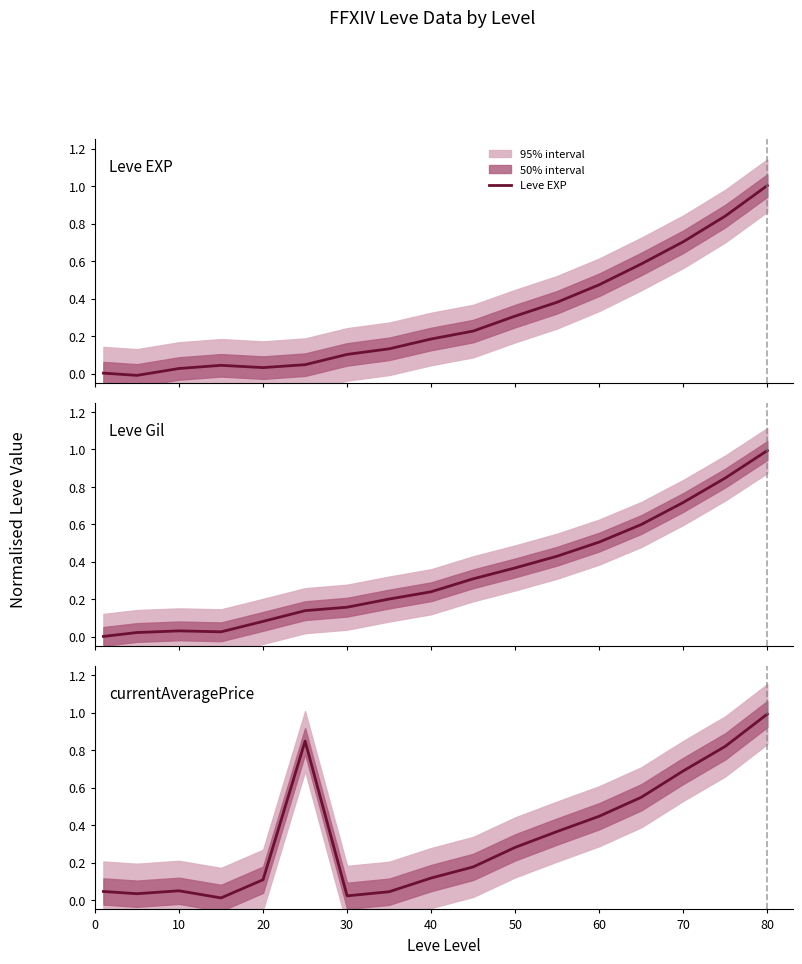

What is the maximum value for Leve EXP?

1.0